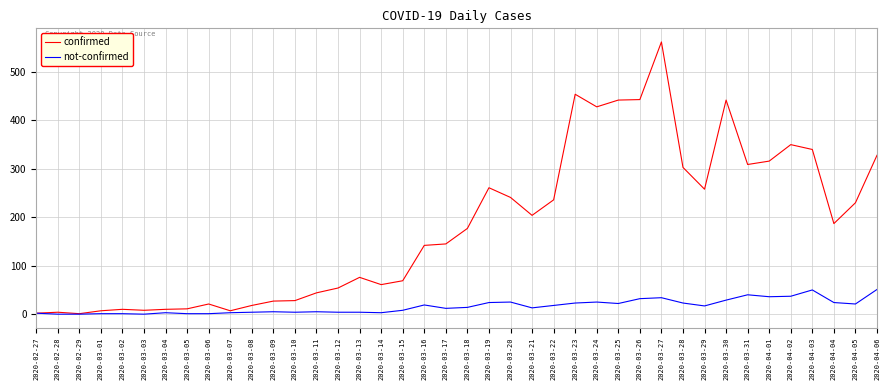

Is it true that confirmed equals 309 at 2020-03-31?

True